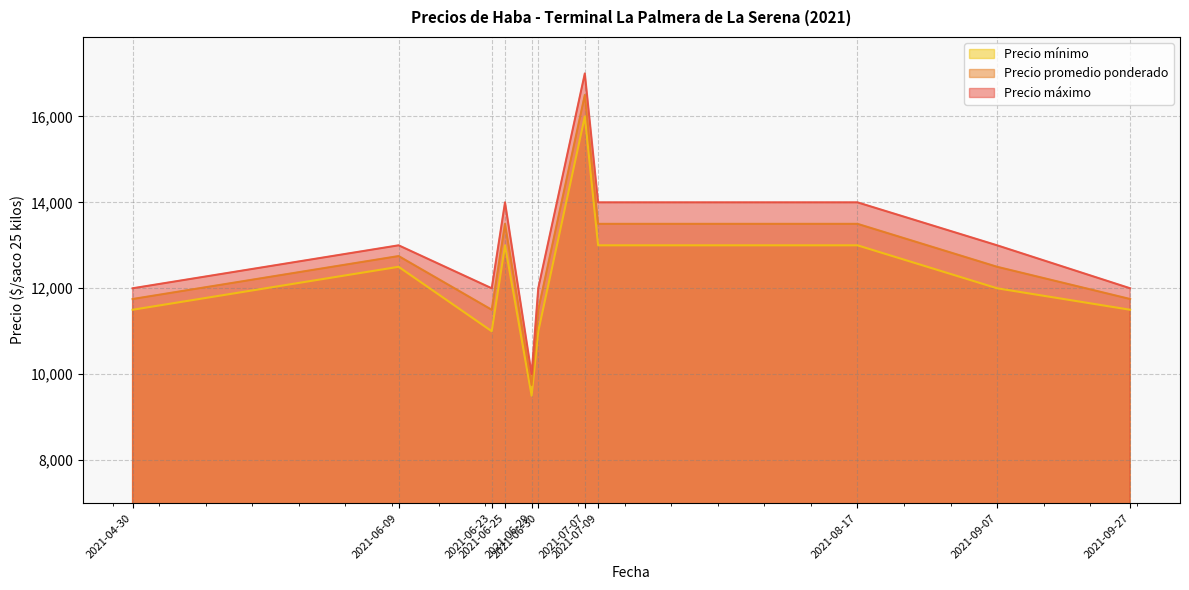

Which category has the highest value in the Precio máximo series?

2021-07-07